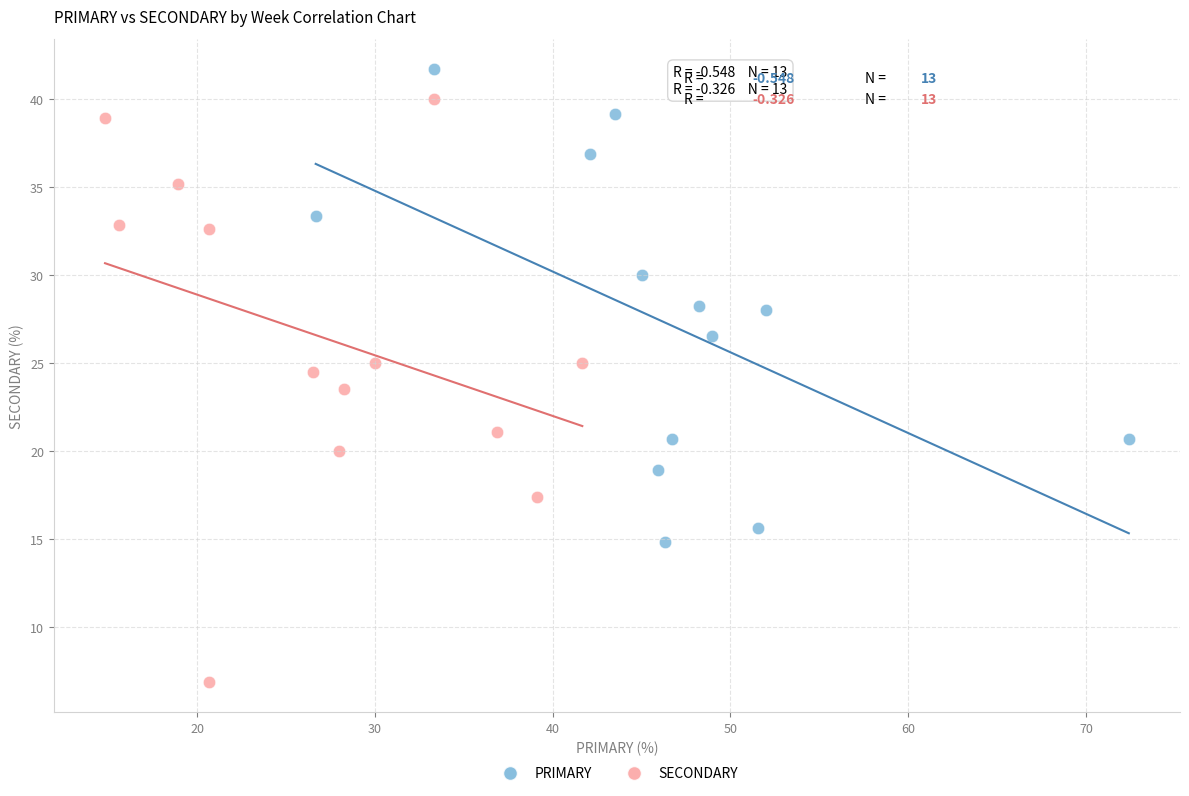

Which series has the widest spread of Y values?

SECONDARY